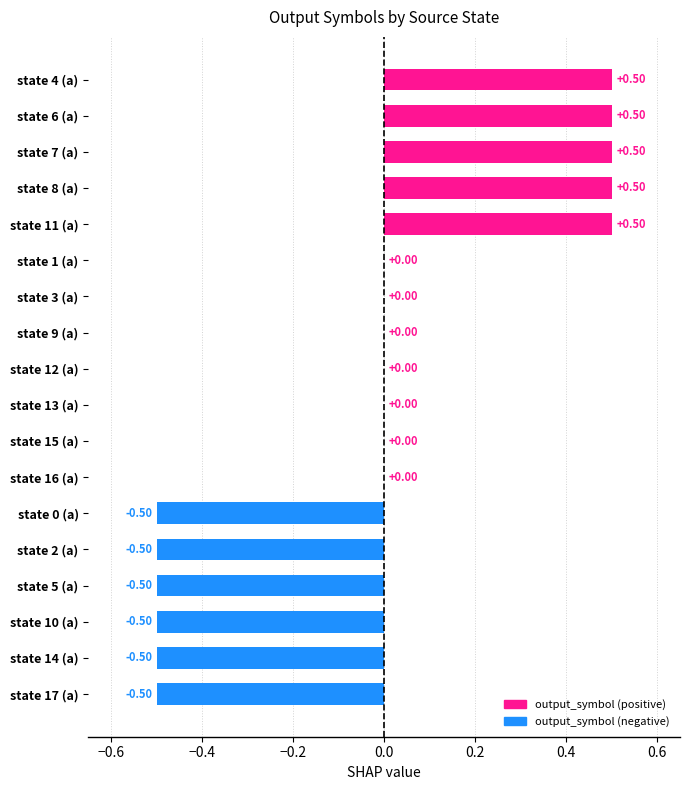

What is the sum of the values at state 9 (a) and state 11 (a)?

0.5